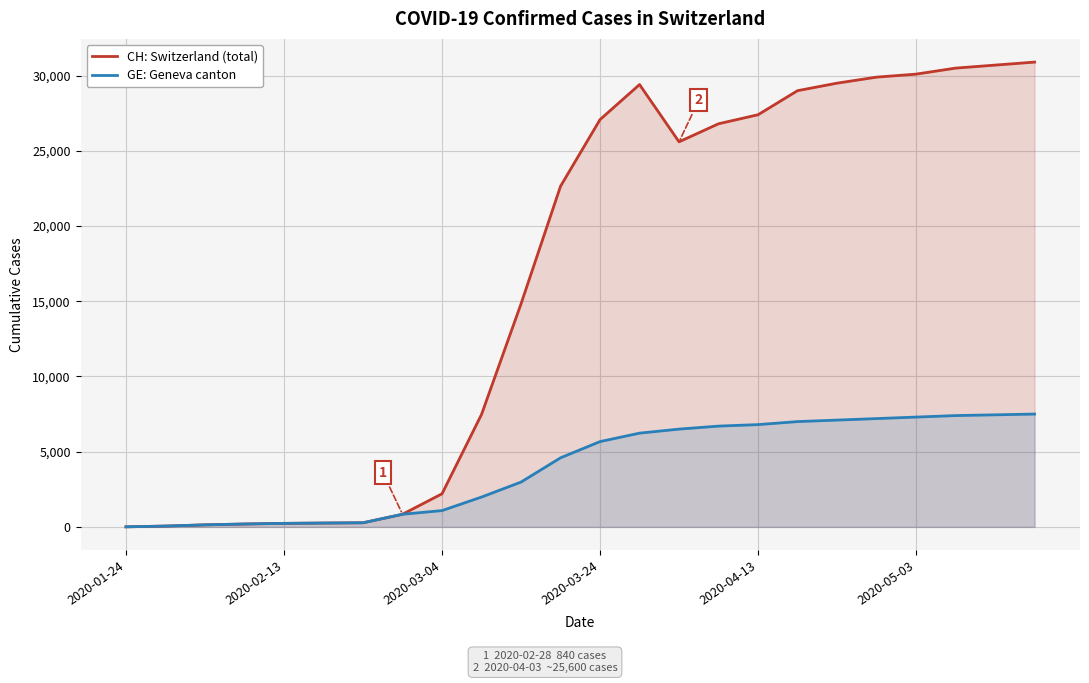

List the series in order of their peak value, highest first.

CH: Switzerland (total), GE: Geneva canton